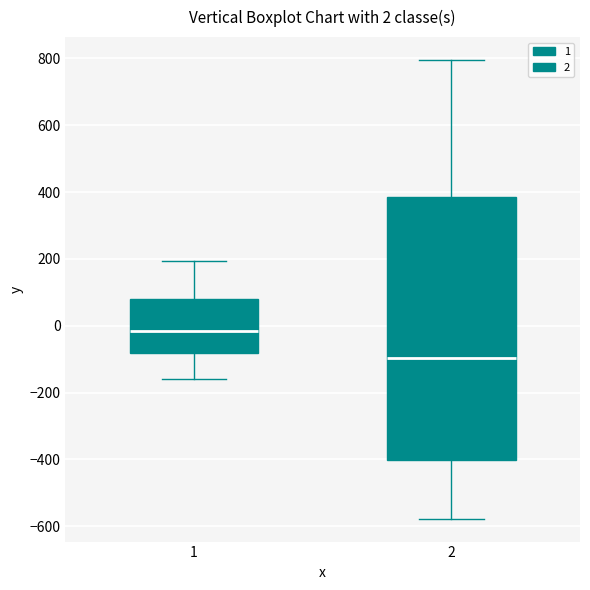

Comparing the boxes themselves (not the whiskers), which one is the tallest?

2